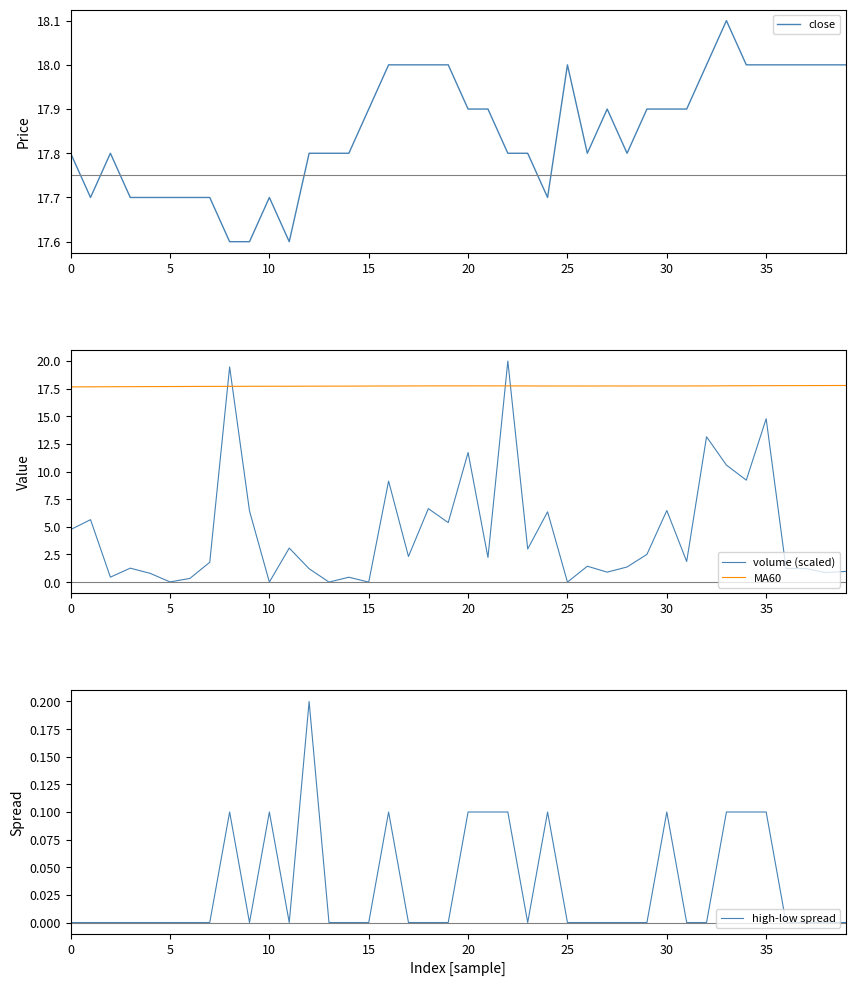

Count the number of categories in the chart.

40